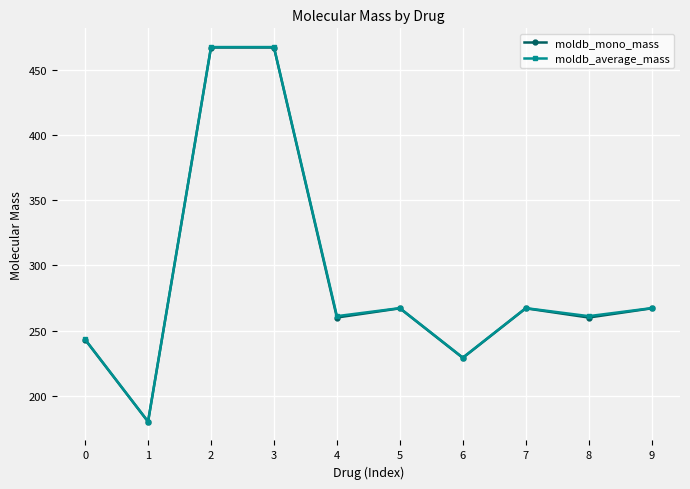

Reading right to left, what are all the values shown in this chart?

moldb_mono_mass: 9=267.1	8=260.0	7=267.1	6=229.1	5=267.1	4=260.0	3=467.3	2=467.3	1=180.0	0=243.1
moldb_average_mass: 9=267.2	8=261.1	7=267.2	6=229.3	5=267.2	4=261.1	3=467.6	2=467.6	1=180.2	0=243.2